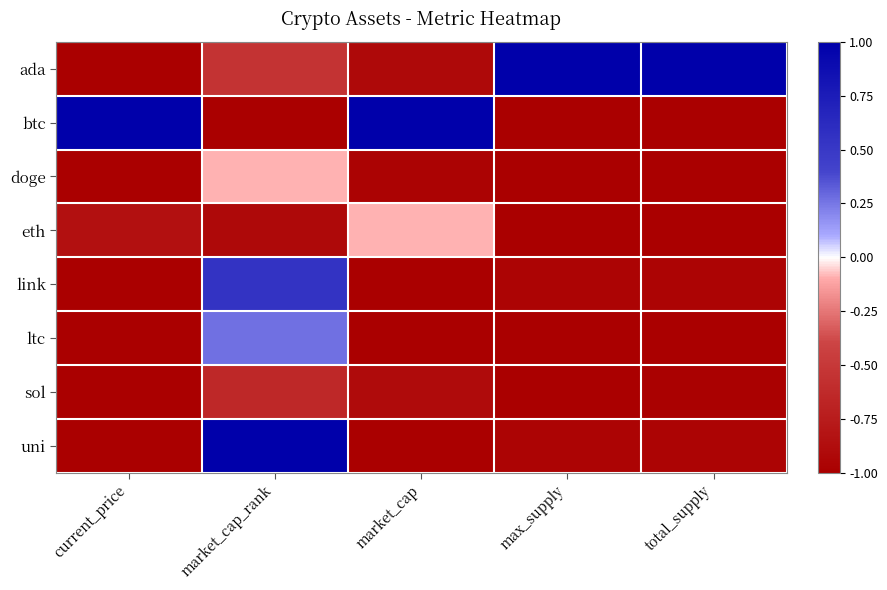

What is the maximum value shown in the chart?

1.0